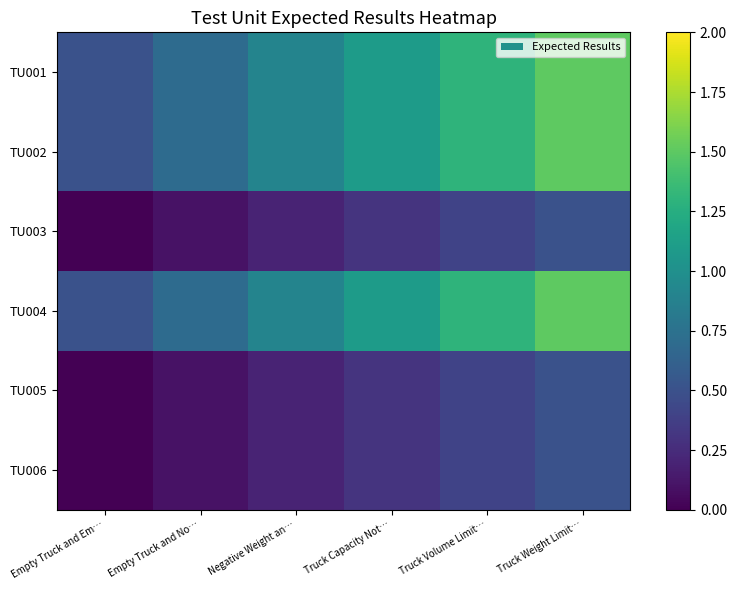

What is the difference between the highest and lowest values at Negative Weight an…?

0.7